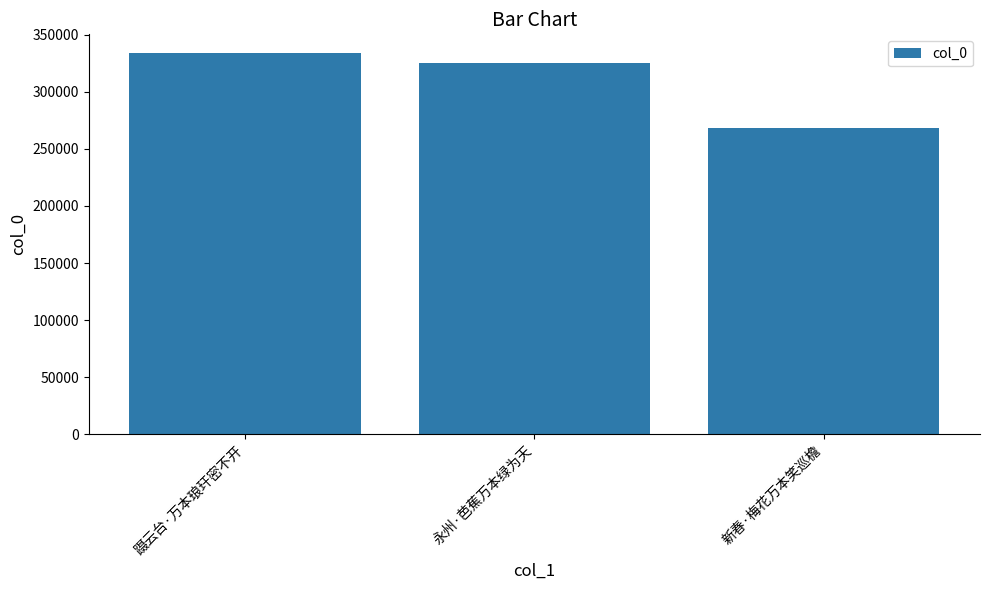

Between 蹑云台·万本琅玕密不开 and 永州·芭蕉万本绿为天, which is larger?

蹑云台·万本琅玕密不开